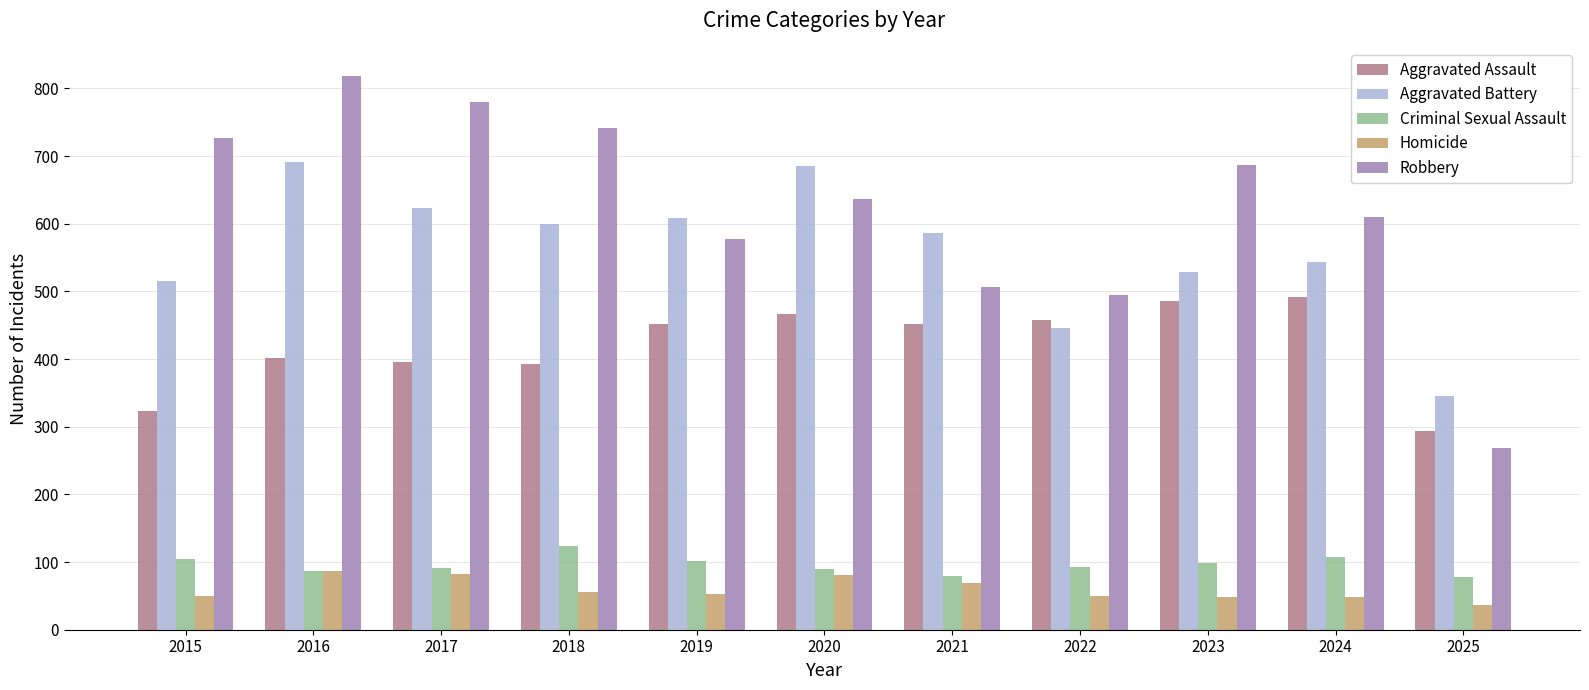

At 2022, list the series in order from smallest to largest.

Homicide, Criminal Sexual Assault, Aggravated Battery, Aggravated Assault, Robbery